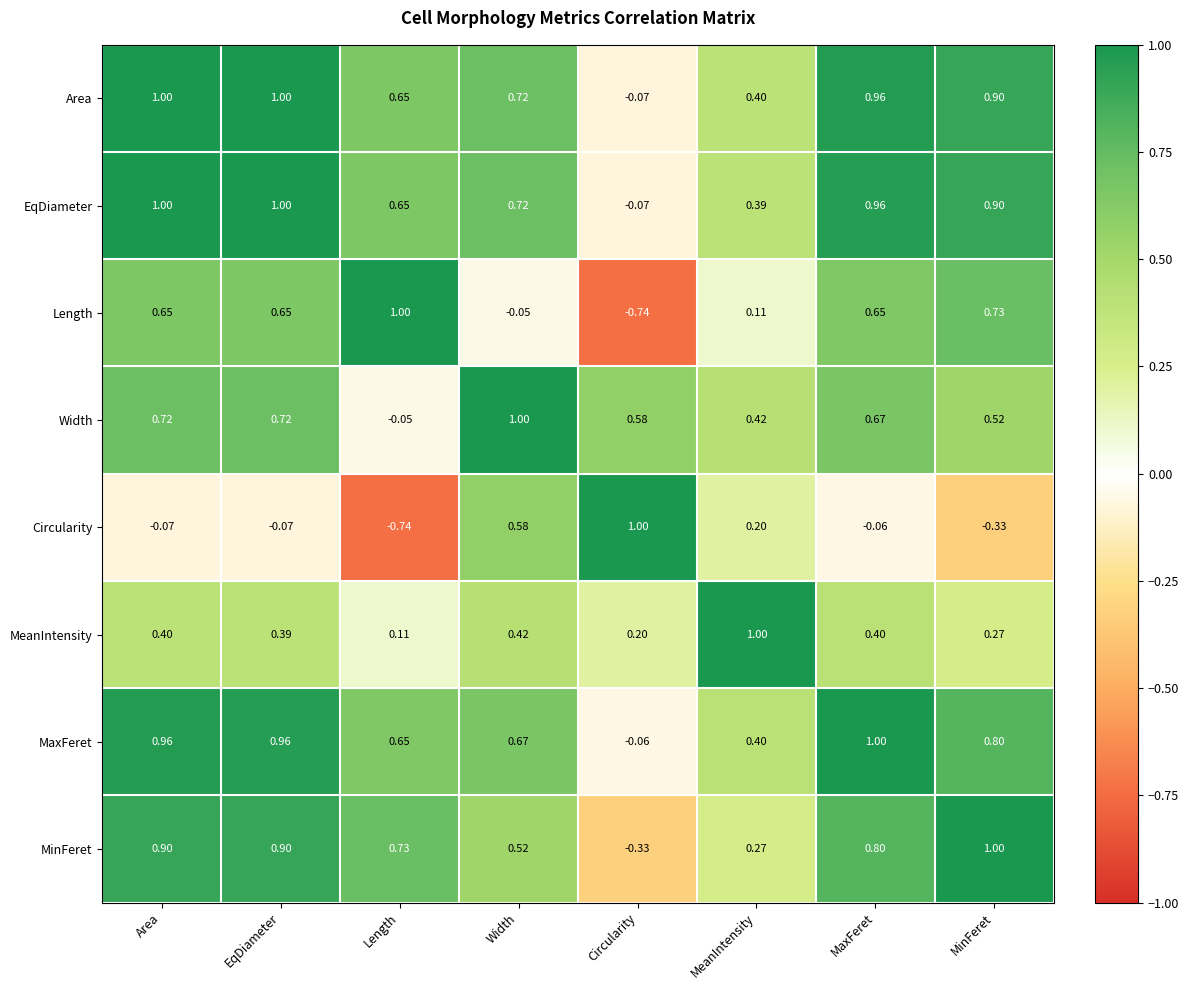

At which label is MinFeret closest to 0?

MeanIntensity